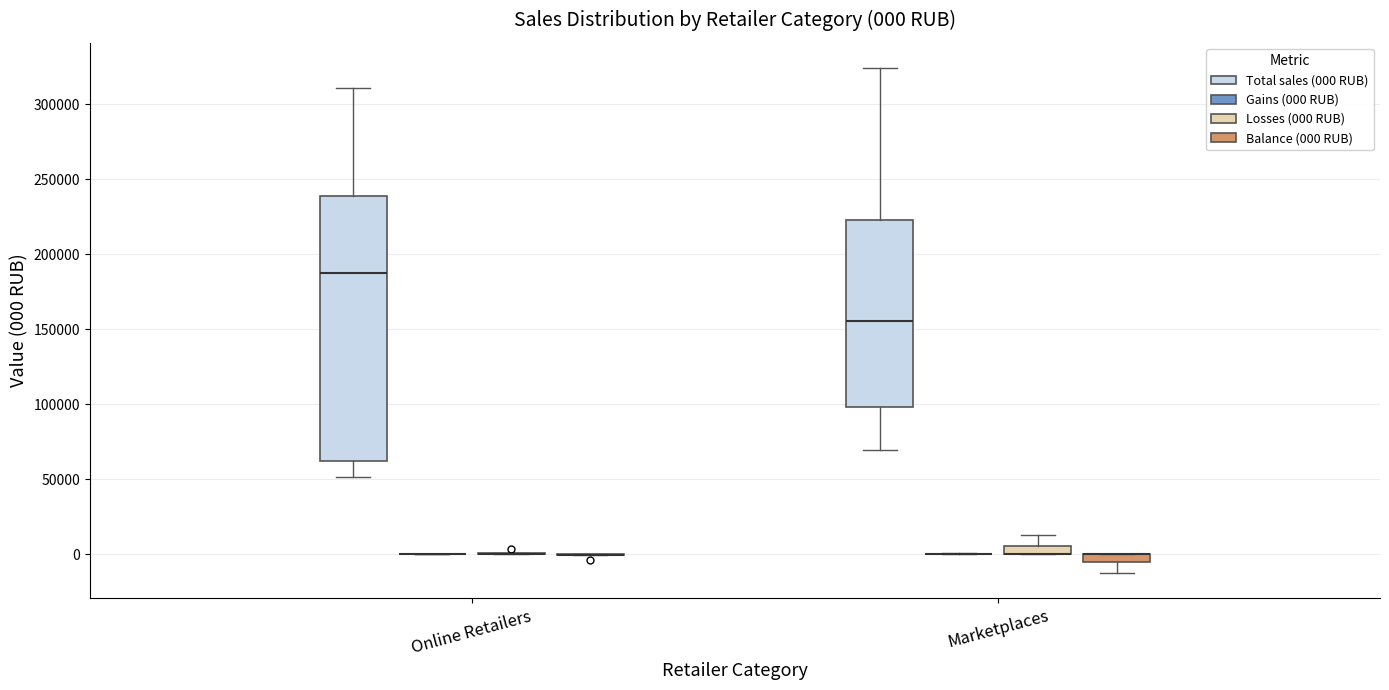

Comparing the boxes themselves (not the whiskers), which one is the tallest?

Online Retailers (Total sales (000 RUB))